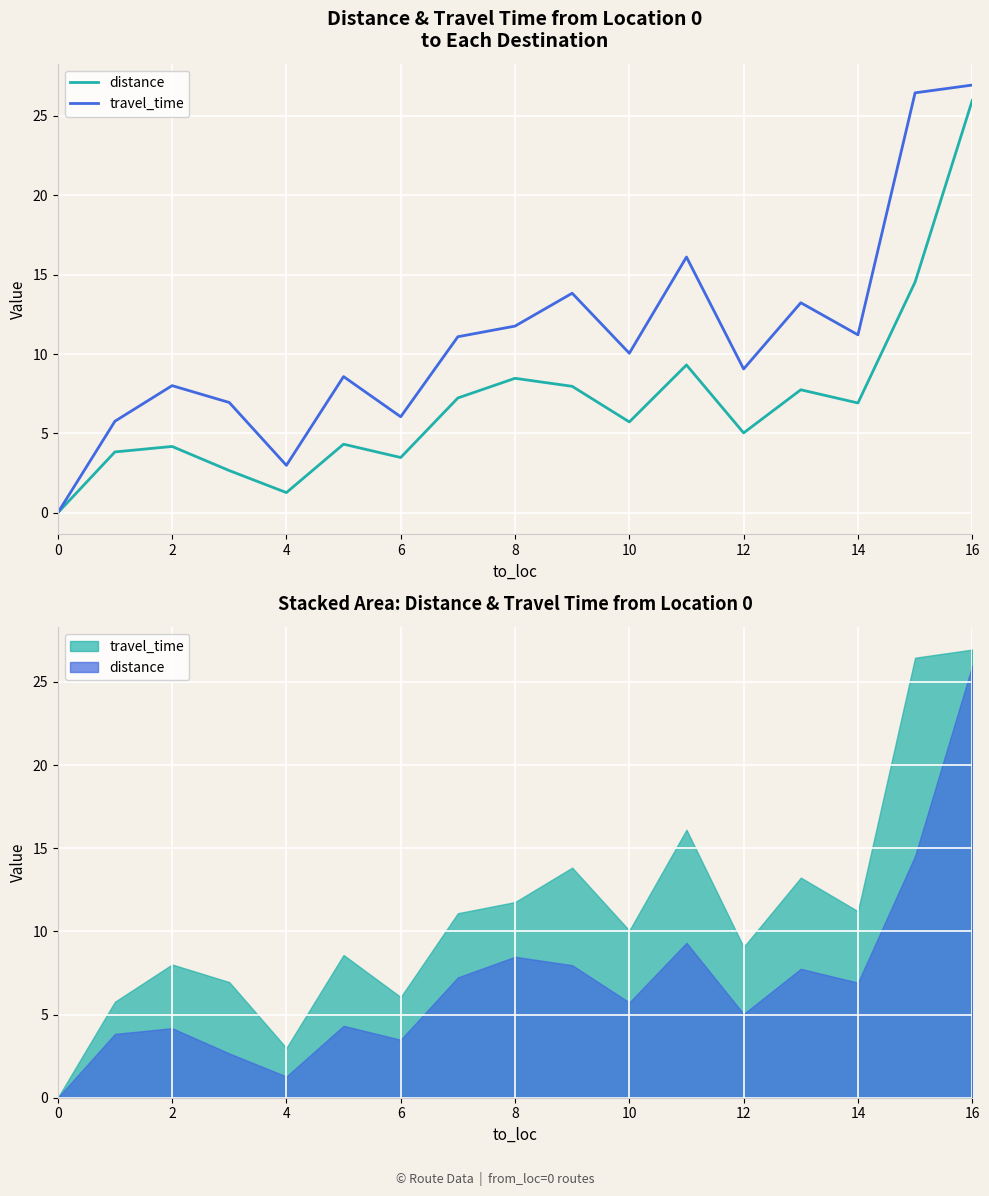

Which series has the widest spread of values?

travel_time